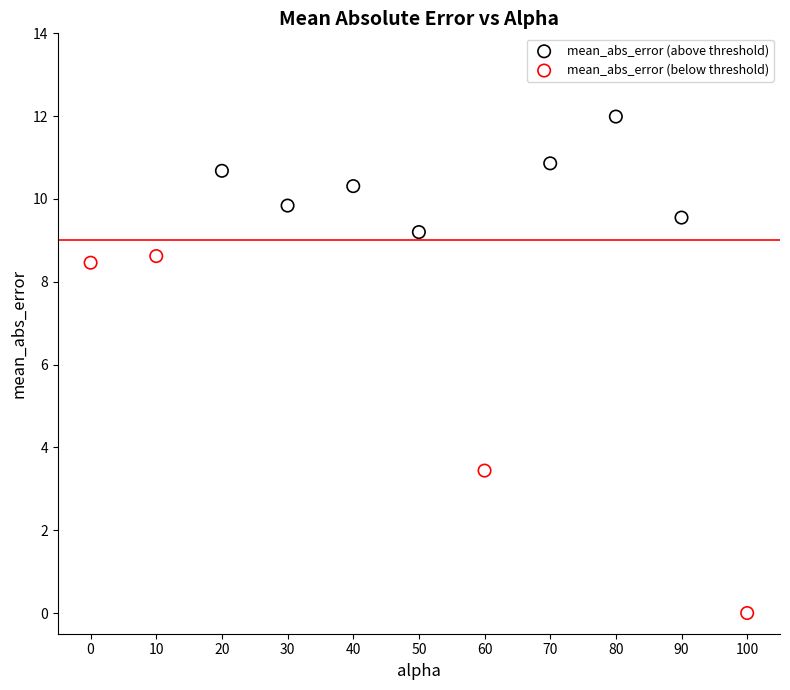

Which series contains the highest Y value?

mean_abs_error (above threshold)